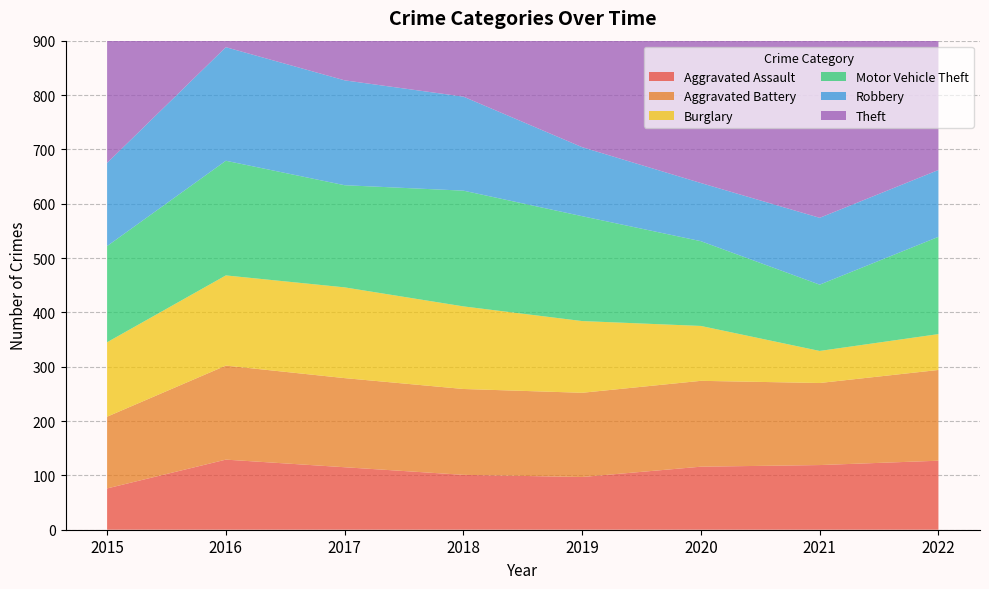

Reading left to right, extract all data points from this chart.

Aggravated Assault: 76	129	115	101	97	116	119	127
Aggravated Battery: 132	173	164	158	155	158	151	167
Burglary: 137	166	167	152	132	101	59	66
Motor Vehicle Theft: 177	211	188	213	193	156	122	179
Robbery: 153	209	193	173	127	107	123	123
Theft: 645	715	773	695	732	470	385	507